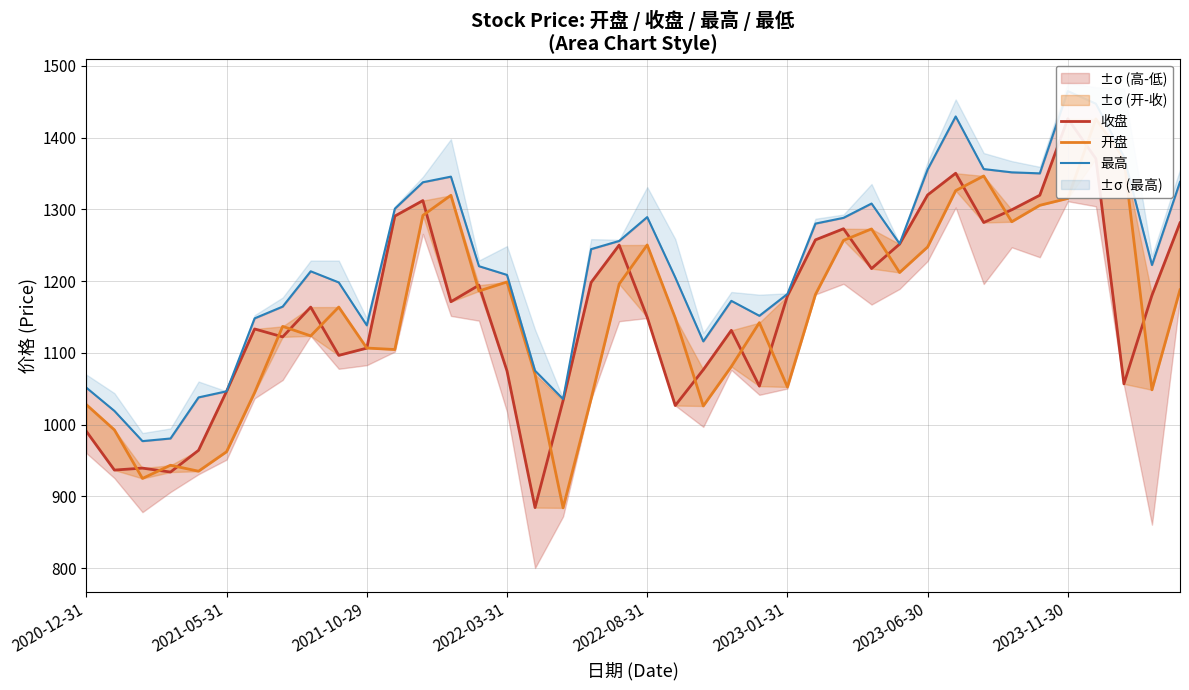

What is the sum of the 最高 values at 21 and 13?

2550.8